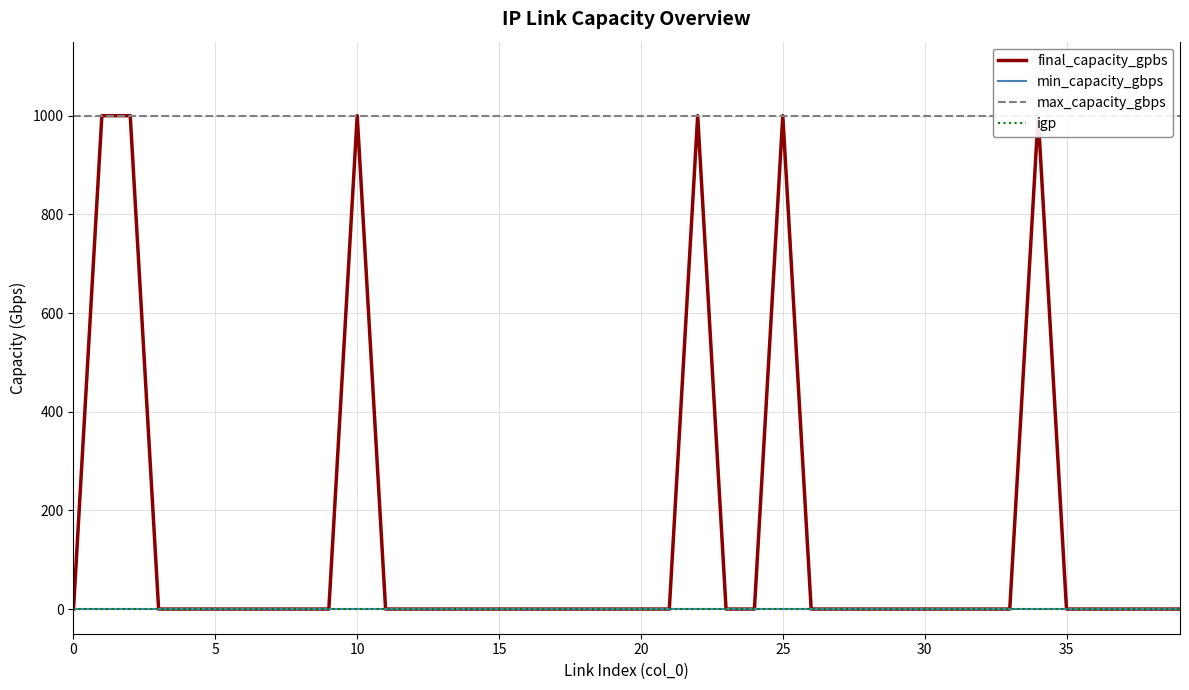

Does the chart display data point markers on the line(s)?

No